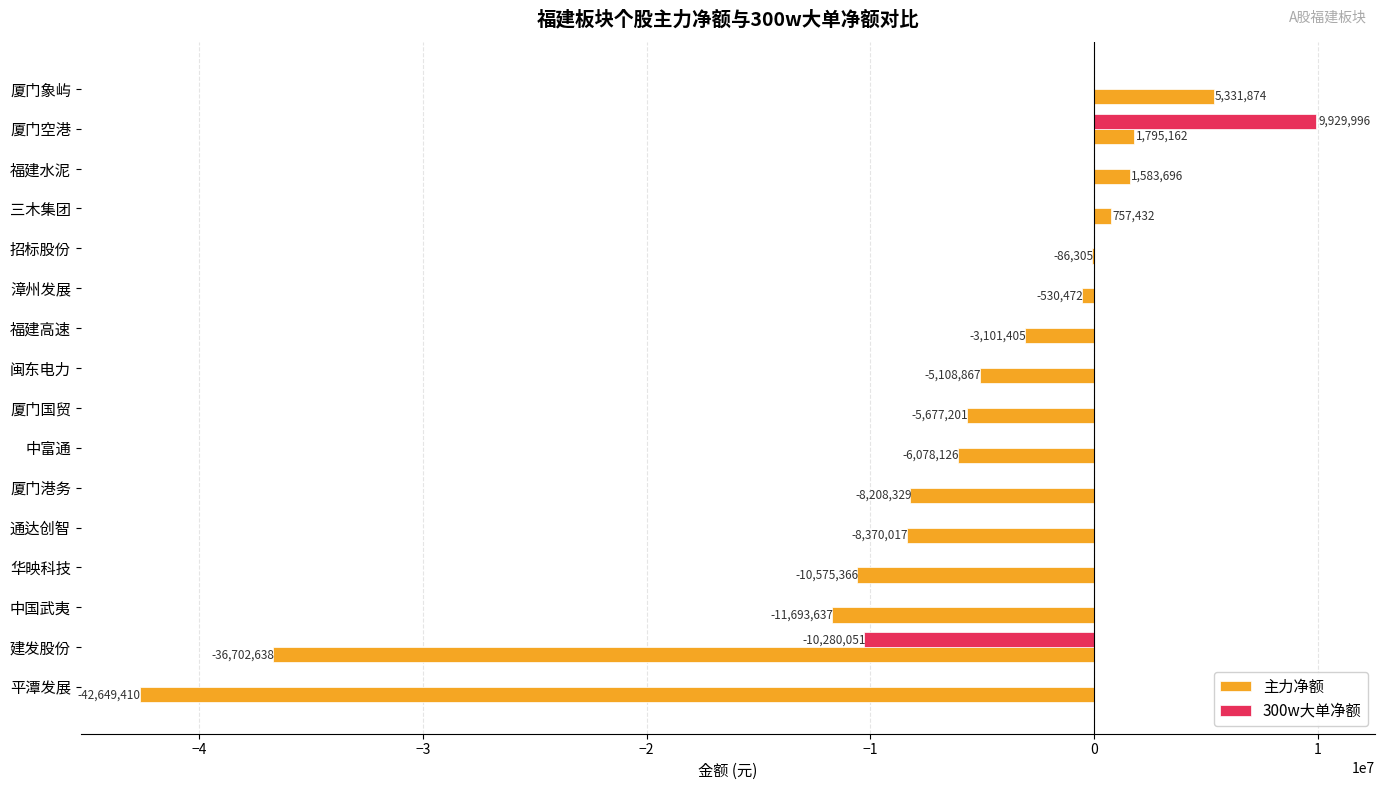

Count the number of data series in this chart.

2